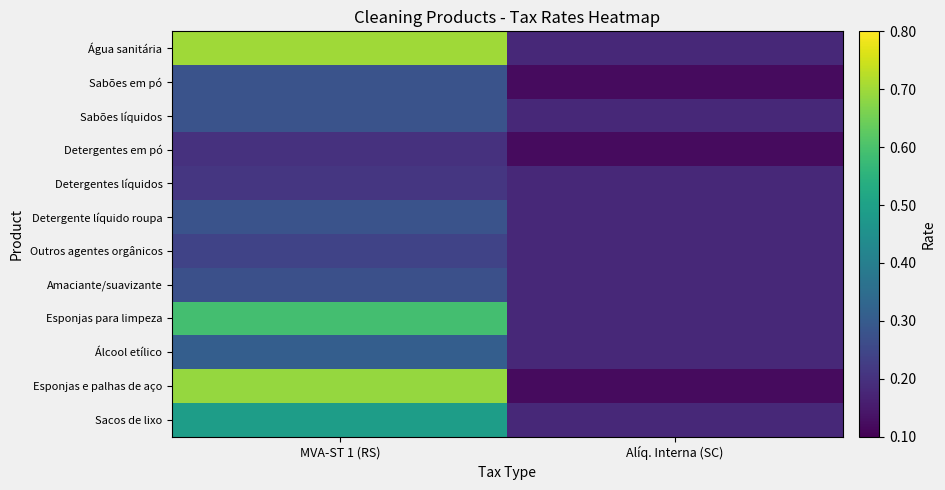

At how many categories does at least one series exceed 0?

2